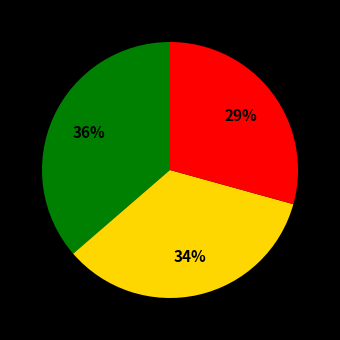

Is there a majority slice in this chart?

No